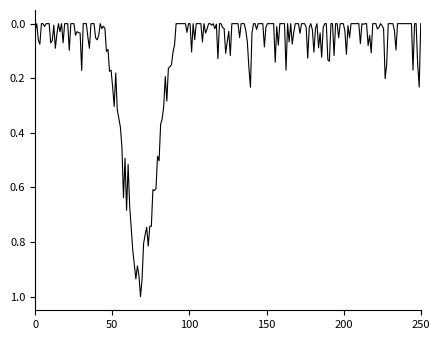

What is the difference between the maximum and minimum values?

1.0